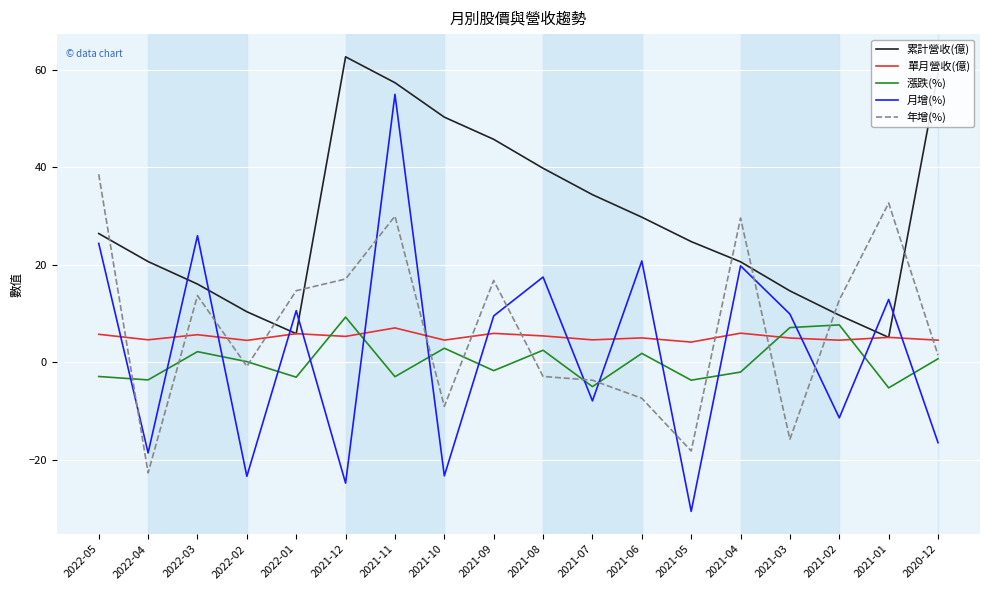

How many series are shown in this chart?

5